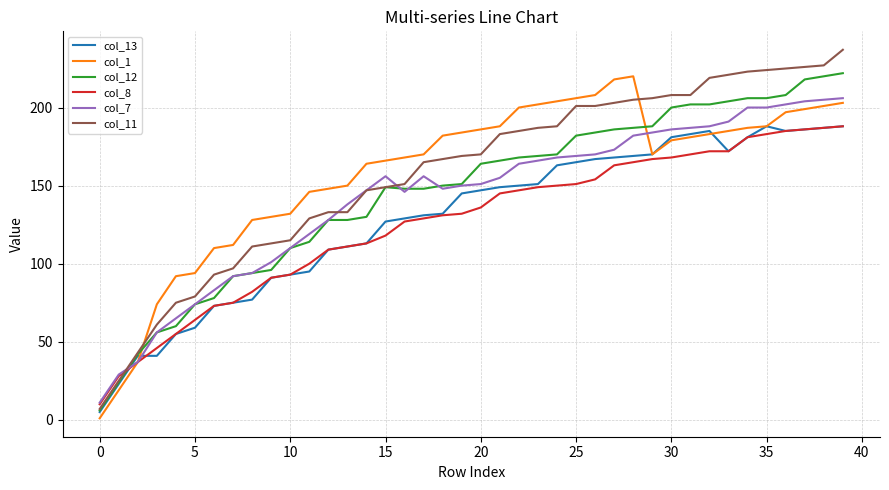

Which series has the largest range (max minus min)?

col_11